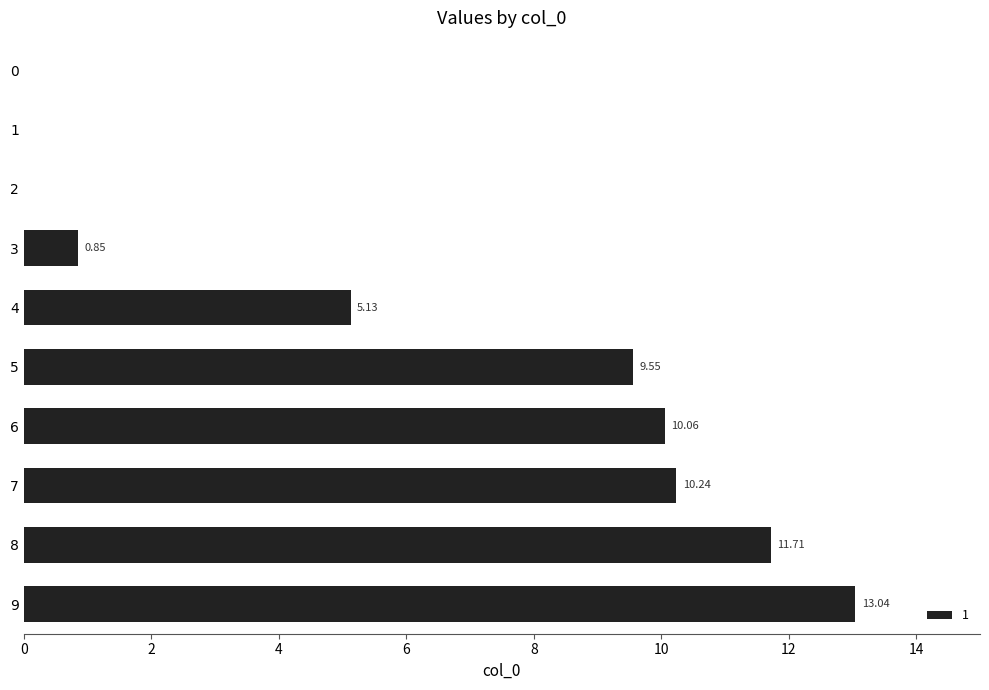

What is the difference between the values at 9 and 2?

13.0